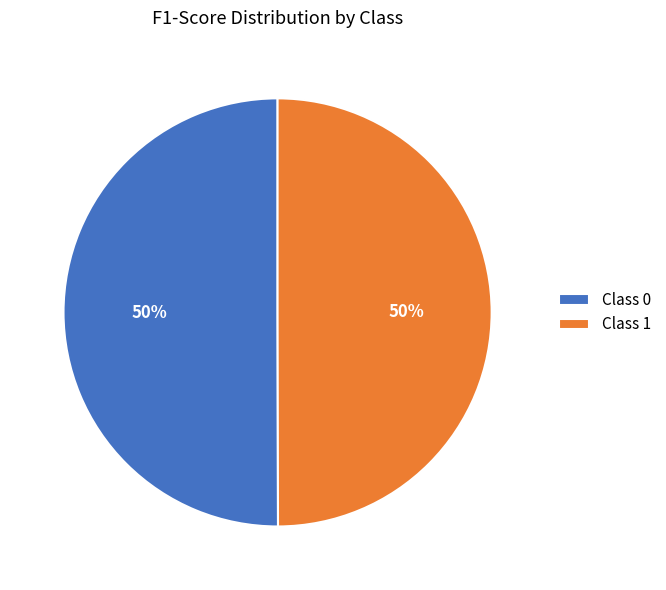

To the nearest percent, what is the average slice percentage?

50%